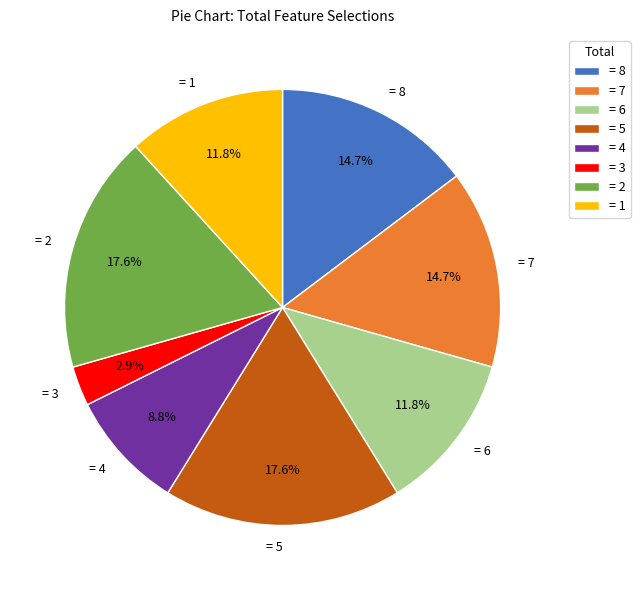

What is the smallest slice in the pie chart?

= 3